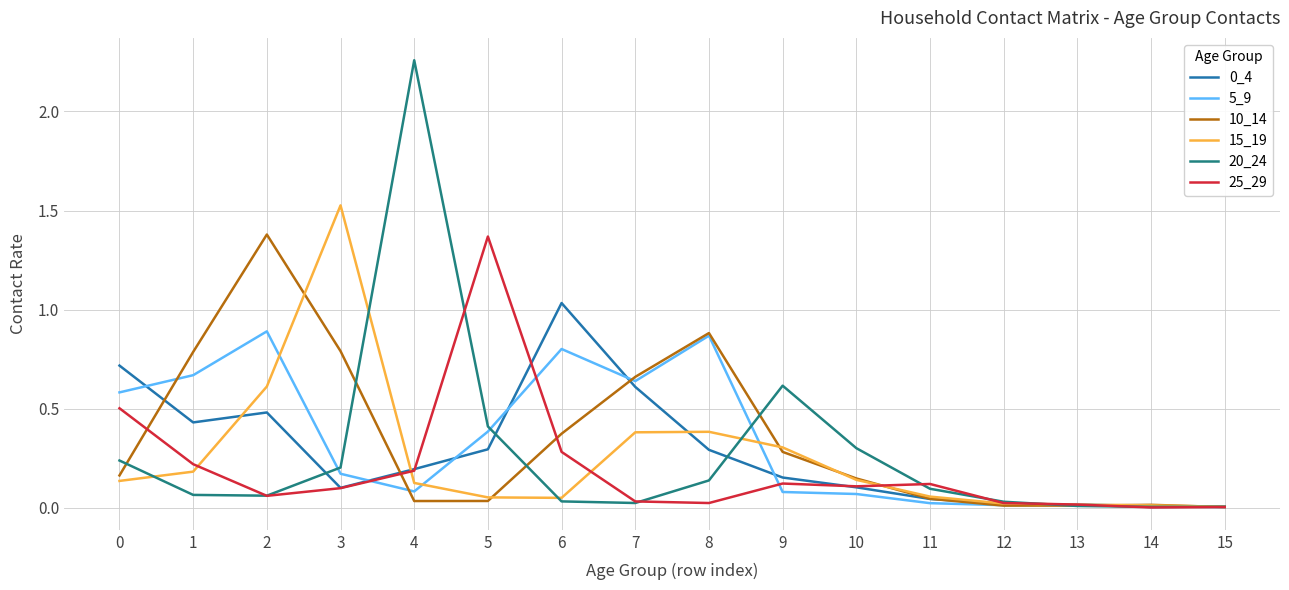

How many interior local valleys does the 20_24 series have?

3